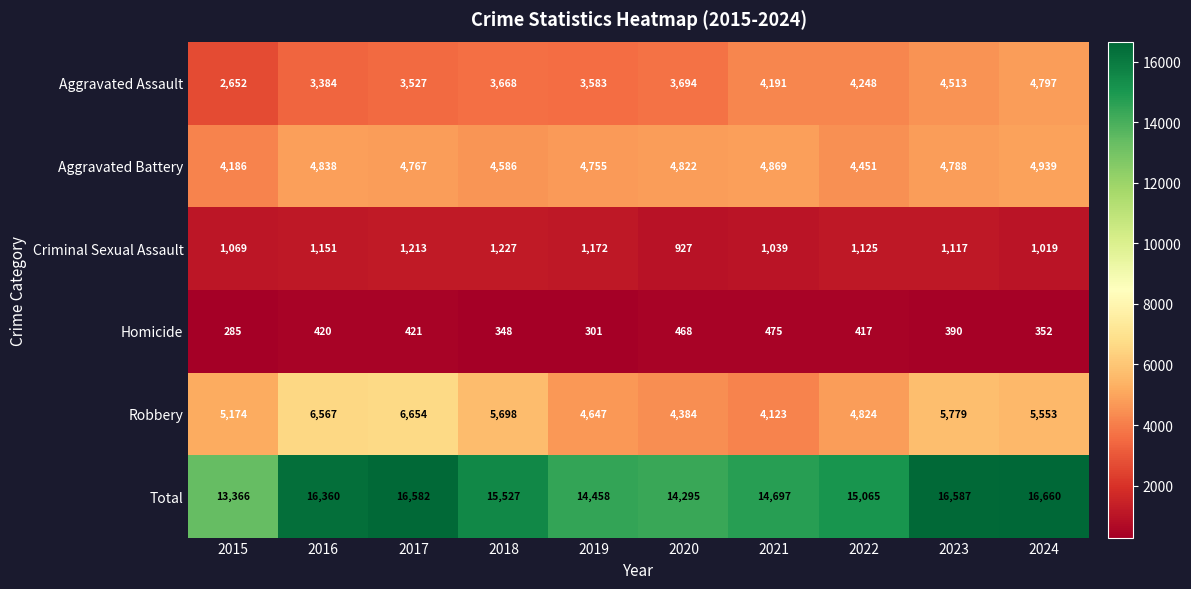

Count the number of categories in the chart.

10